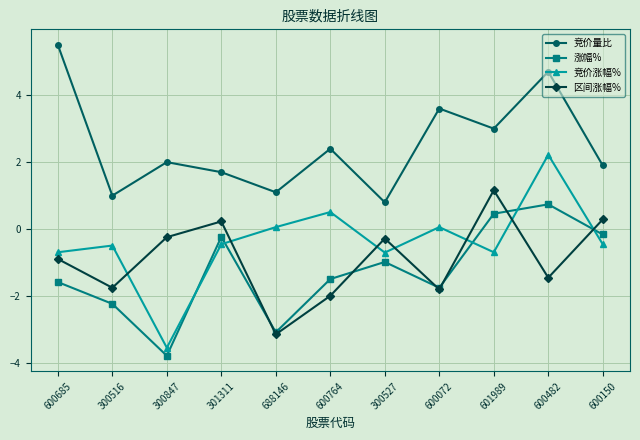

True or false: 涨幅% and 竞价涨幅% cross at least once.

True